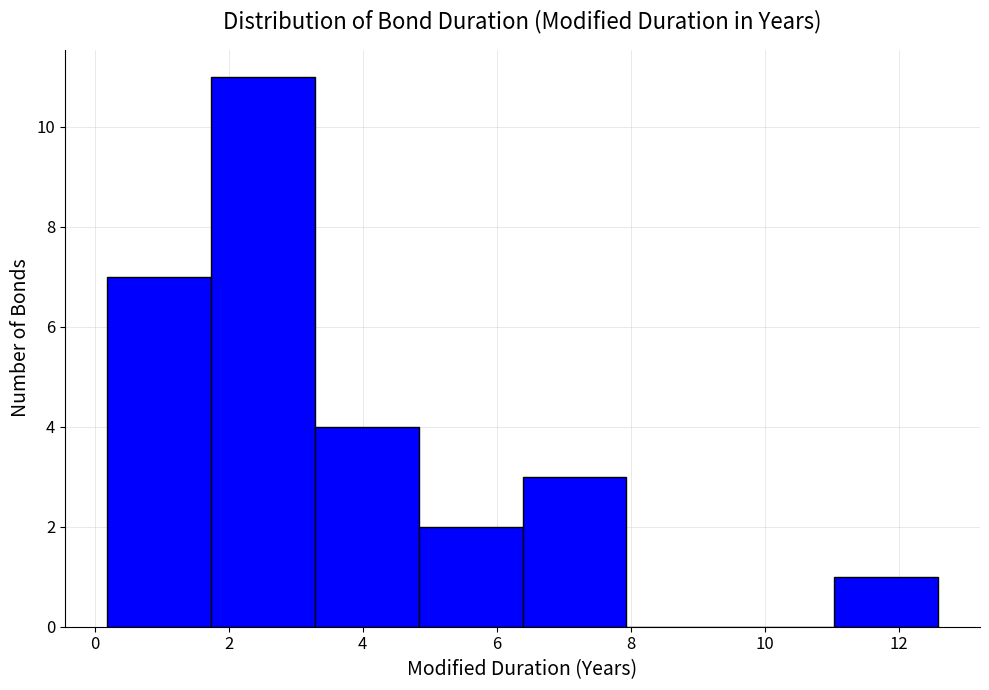

What is the height of the bar covering 6.4 to 8.0 on the x-axis? Neither the bar edges nor the heights are printed on the chart, so give them approximately, as read against the axes.

3